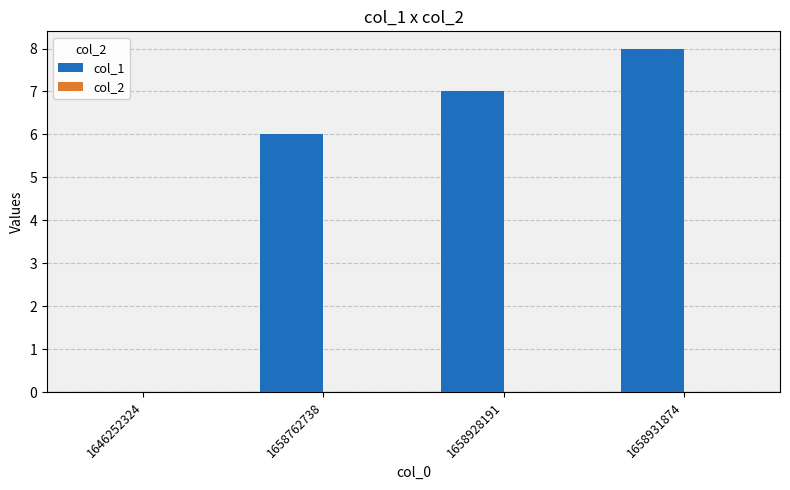

At which label is the value closest to 4?

1658762738